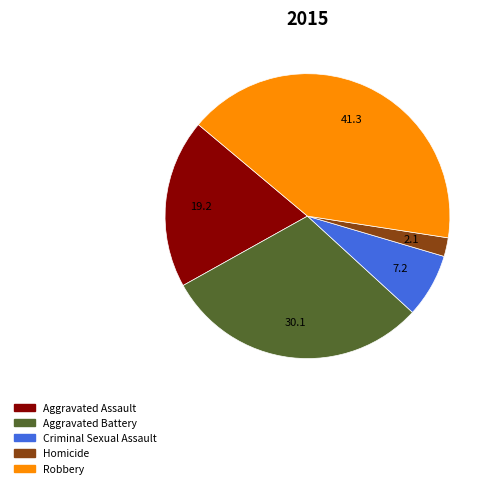

Is it true that Criminal Sexual Assault is 7% of the pie?

True